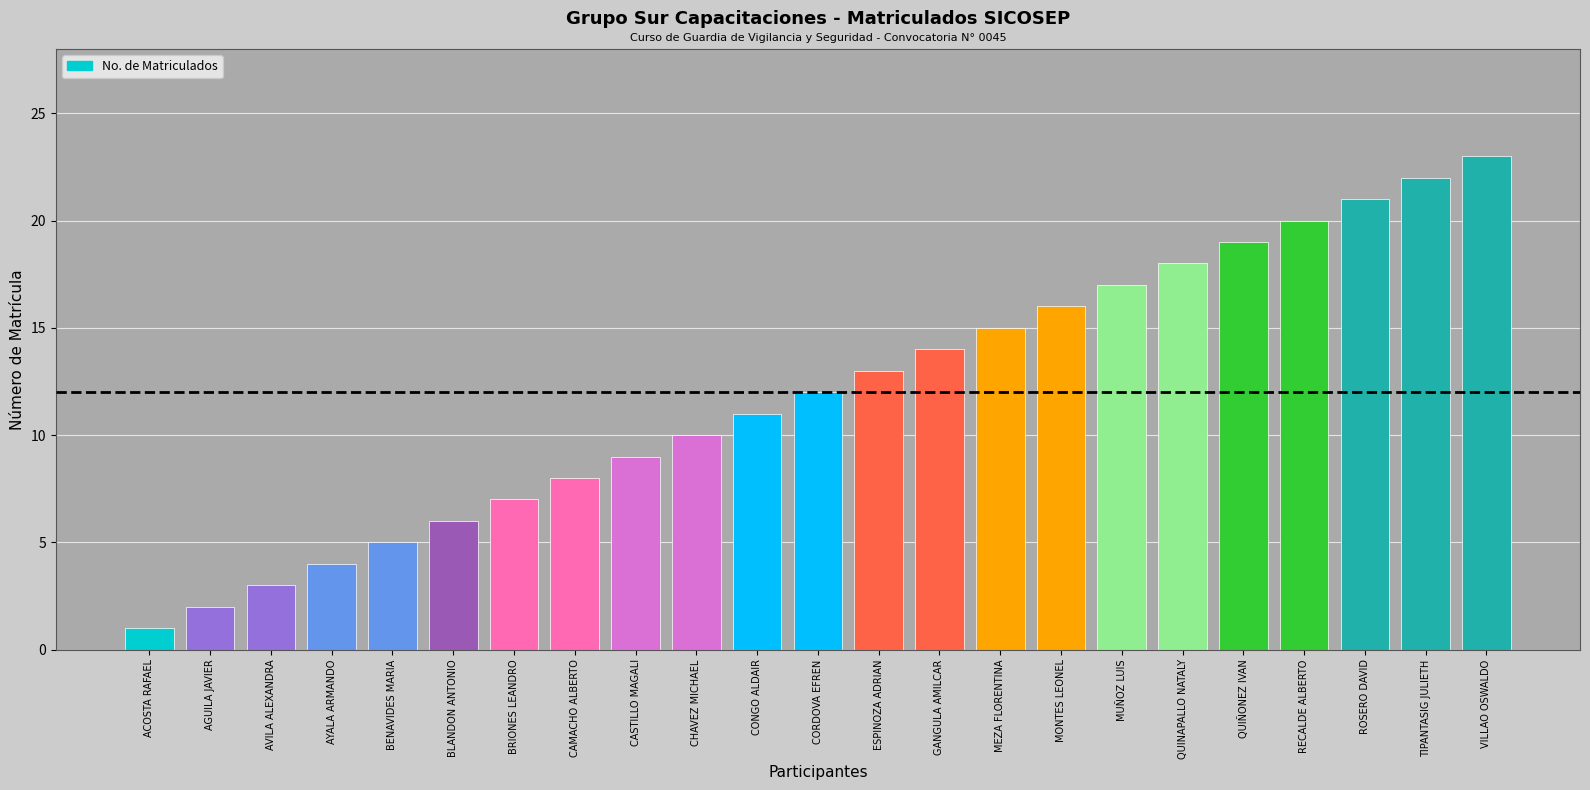

Rank the categories by value from highest to lowest.

VILLAO OSWALDO, TIPANTASIG JULIETH, ROSERO DAVID, RECALDE ALBERTO, QUIÑONEZ IVAN, QUINAPALLO NATALY, MUÑOZ LUIS, MONTES LEONEL, MEZA FLORENTINA, GANGULA AMILCAR, ESPINOZA ADRIAN, CORDOVA EFREN, CONGO ALDAIR, CHAVEZ MICHAEL, CASTILLO MAGALI, CAMACHO ALBERTO, BRIONES LEANDRO, BLANDON ANTONIO, BENAVIDES MARIA, AYALA ARMANDO, AVILA ALEXANDRA, AGUILA JAVIER, ACOSTA RAFAEL